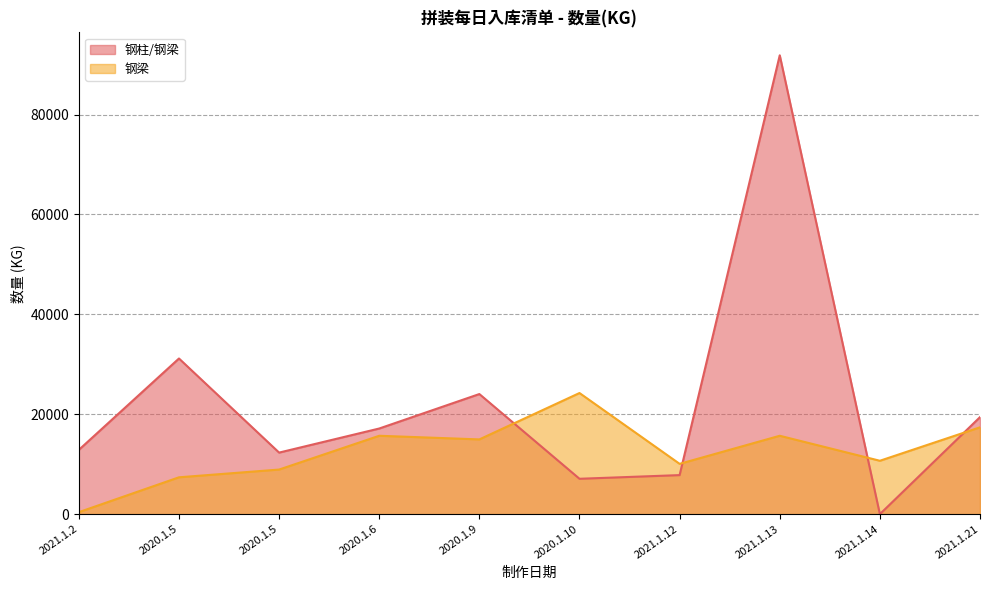

How many values in the 钢柱/钢梁 series are below 17141?

5